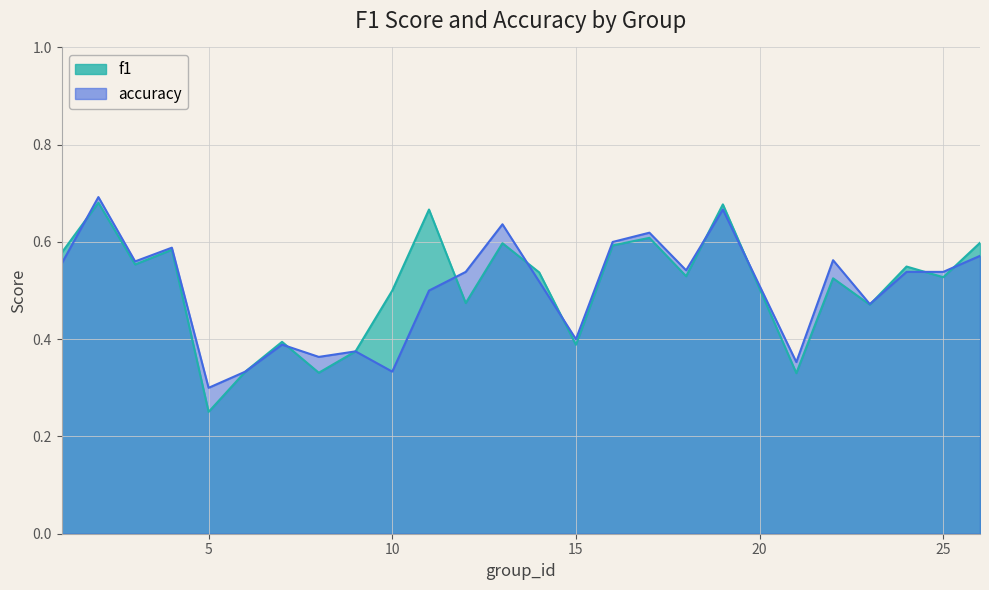

Reading left to right, list all the values displayed in this chart.

f1: 0.6	0.7	0.6	0.6	0.3	0.3	0.4	0.3	0.4	0.5	0.7	0.5	0.6	0.5	0.4	0.6	0.6	0.5	0.7	0.3	0.5	0.5	0.5	0.5	0.6
accuracy: 0.6	0.7	0.6	0.6	0.3	0.3	0.4	0.4	0.4	0.3	0.5	0.5	0.6	0.5	0.4	0.6	0.6	0.5	0.7	0.4	0.6	0.5	0.5	0.5	0.6